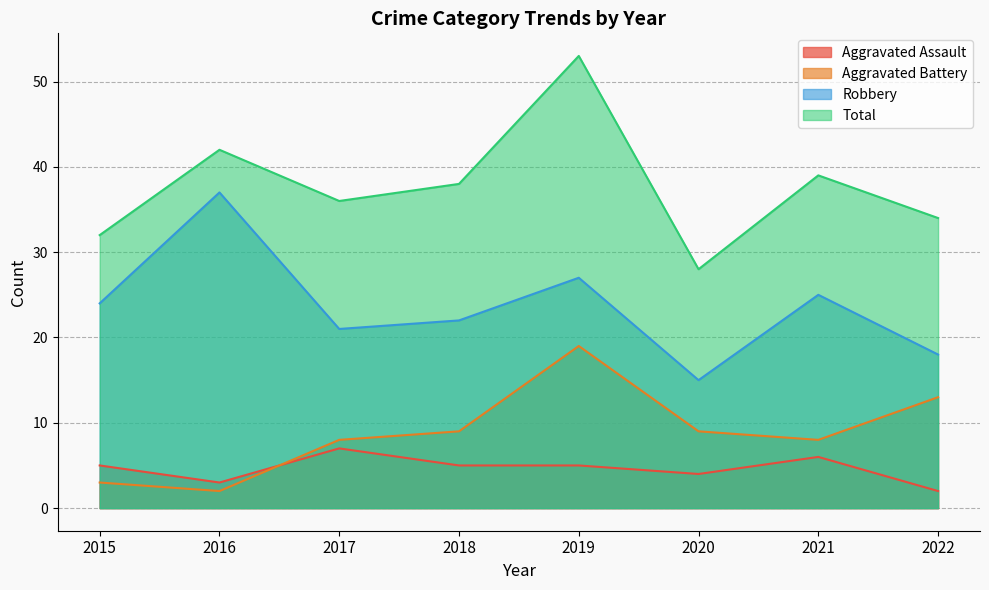

True or false: Aggravated Assault and Robbery cross at least once.

False